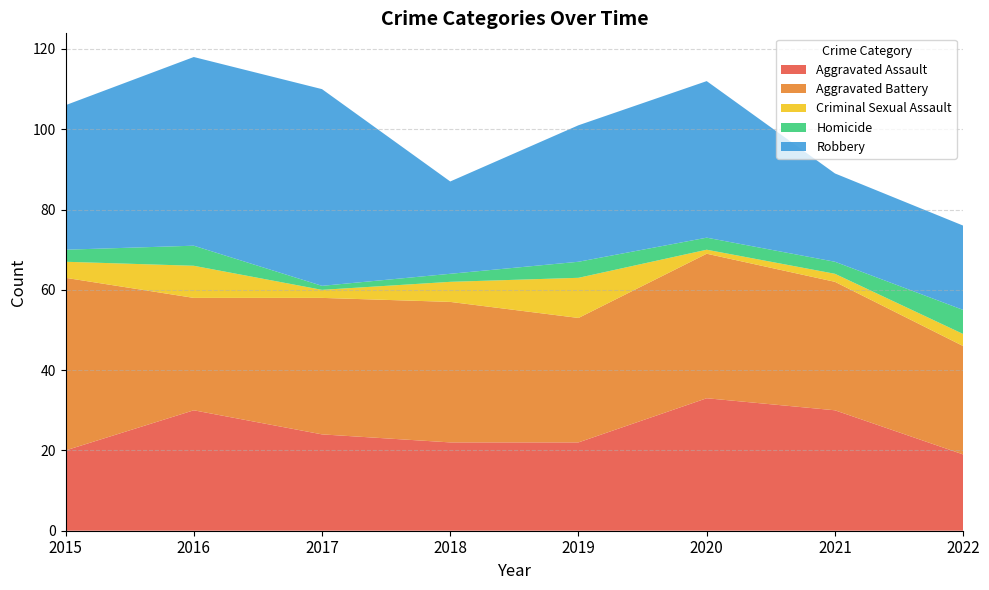

Reading left to right, what are all the values shown in this chart?

Aggravated Assault: 20	30	24	22	22	33	30	19
Aggravated Battery: 43	28	34	35	31	36	32	27
Criminal Sexual Assault: 4	8	2	5	10	1	2	3
Homicide: 3	5	1	2	4	3	3	6
Robbery: 36	47	49	23	34	39	22	21